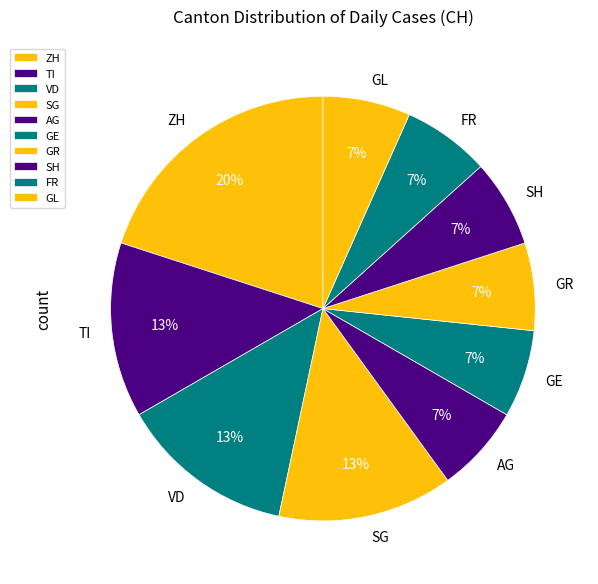

How many segments does this pie chart have?

10